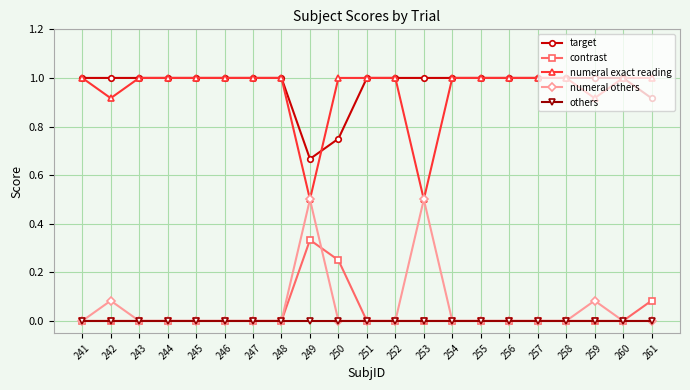

What is the spread (max minus min) of values at 253?

1.0